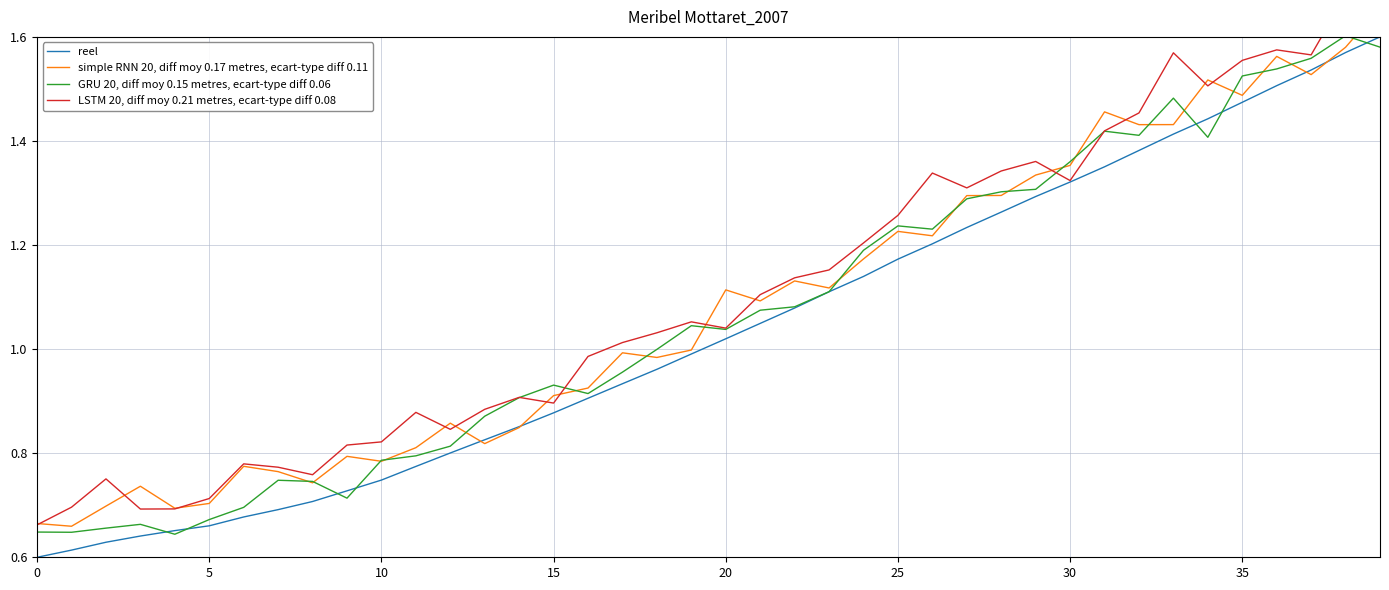

True or false: reel and GRU 20, diff moy 0.15 metres, ecart-type diff 0.06 intersect in this chart.

True